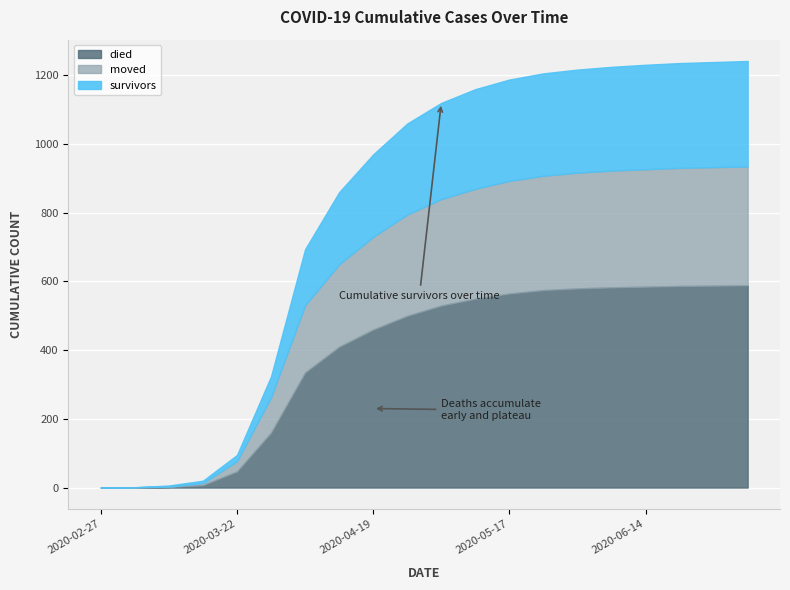

List the series in order of their peak value, highest first.

died, moved, survivors